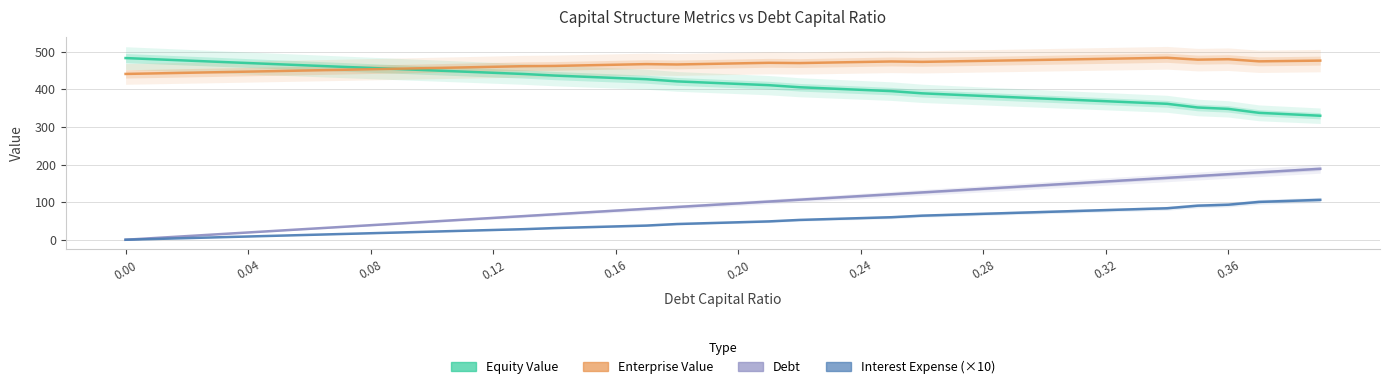

True or false: enterprise_value and interest_expense cross at least once.

False